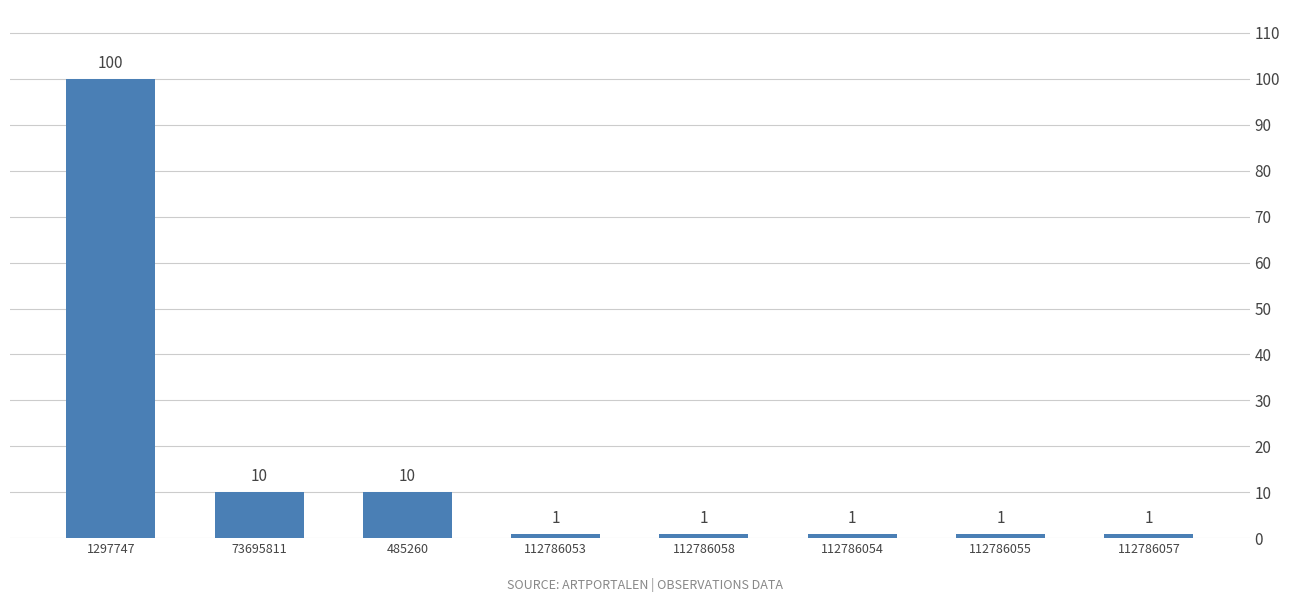

What position from the left is 485260?

3